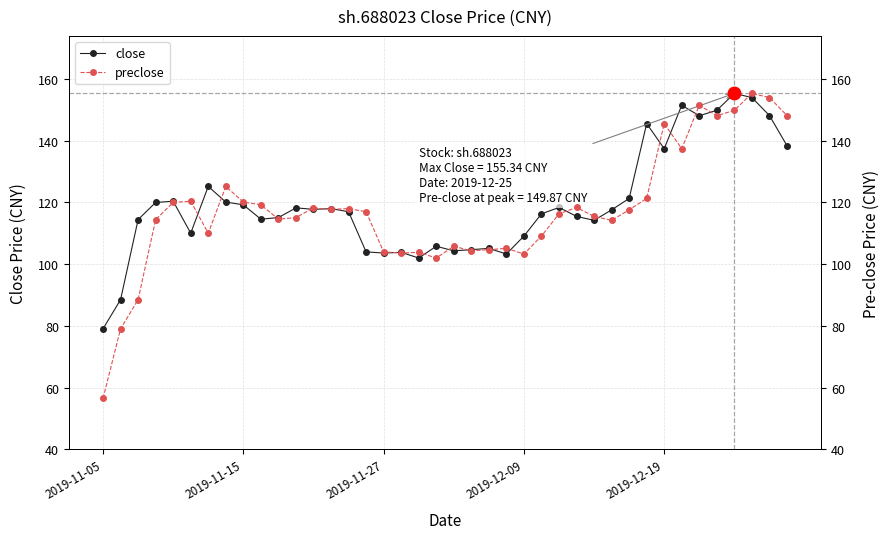

Which series has the widest spread of values?

preclose